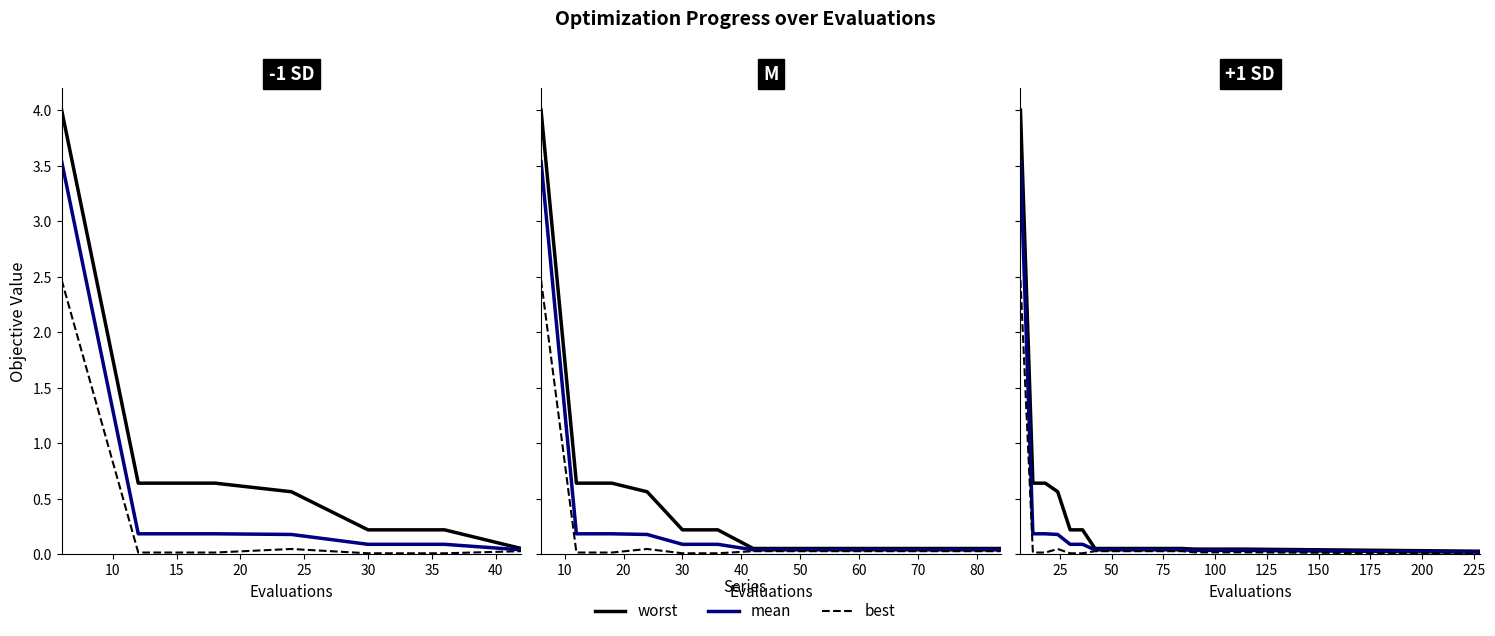

What is the sum of all worst values?

7.0